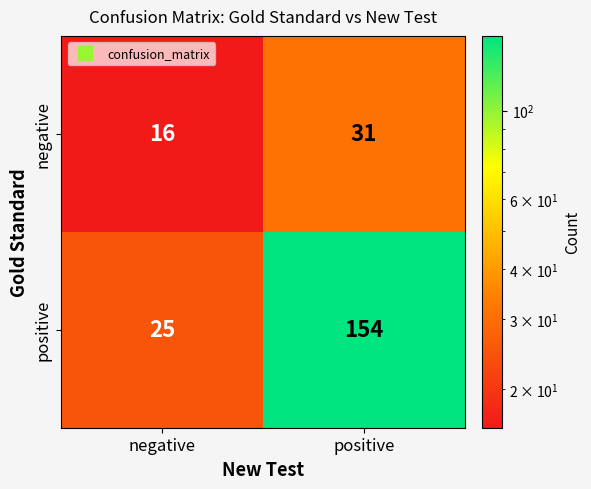

Which series has the widest spread of values?

positive